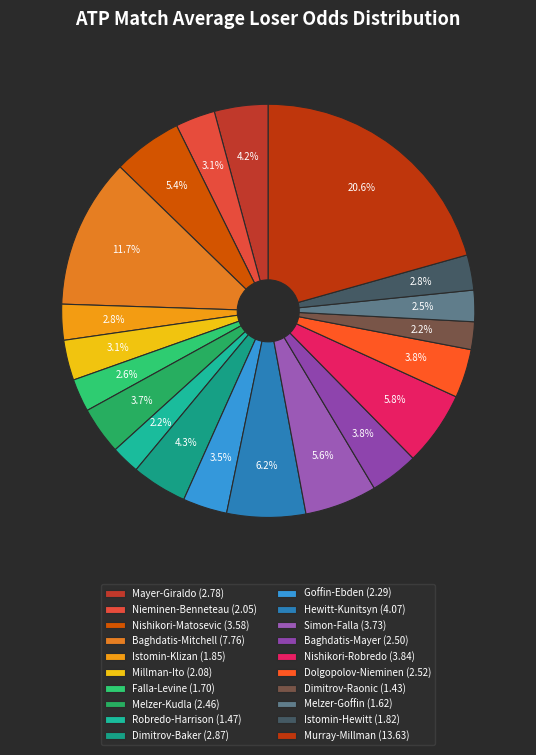

The Mayer-Giraldo slice represents 19% of the pie. True or false?

False